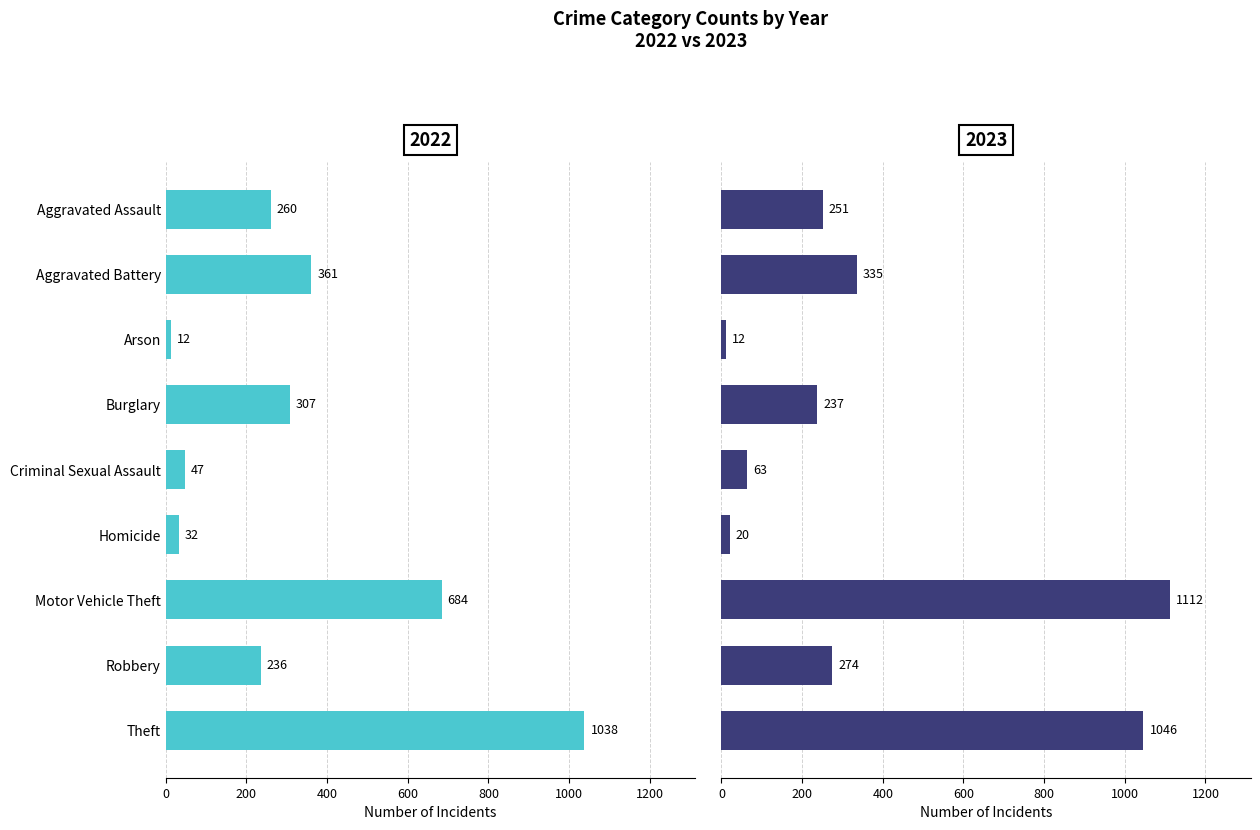

Is it true that 2022 equals 32 at Homicide?

True